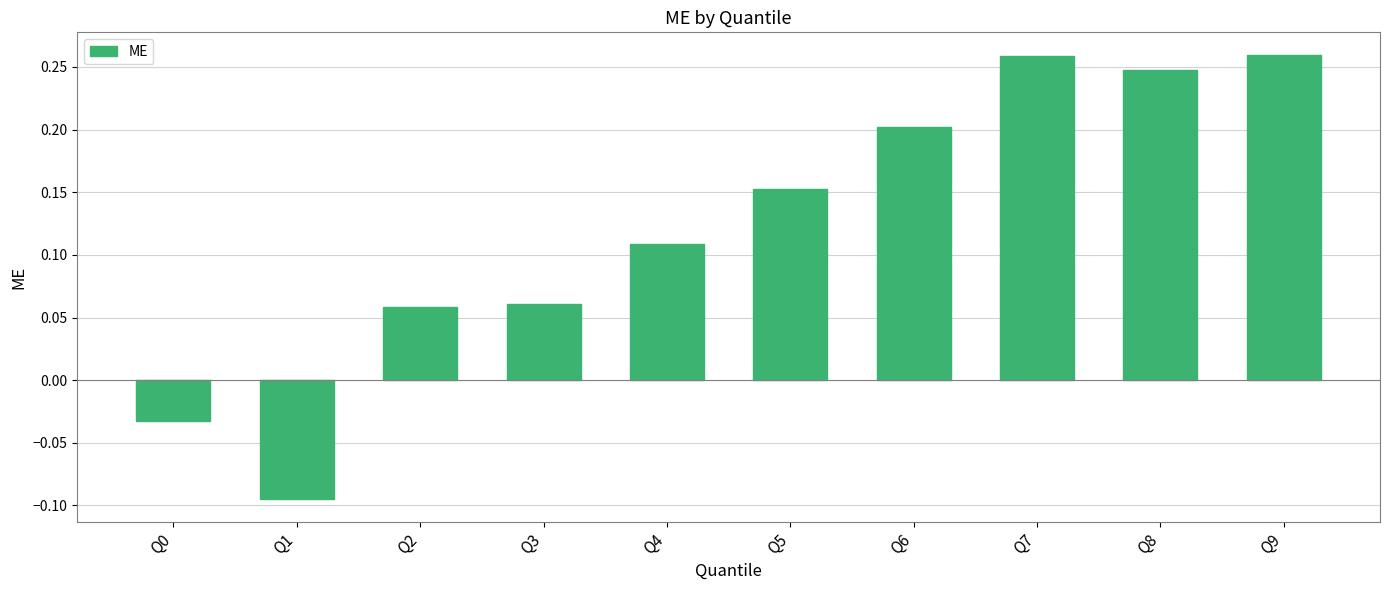

What is the change in value from Q1 to Q6?

+0.3